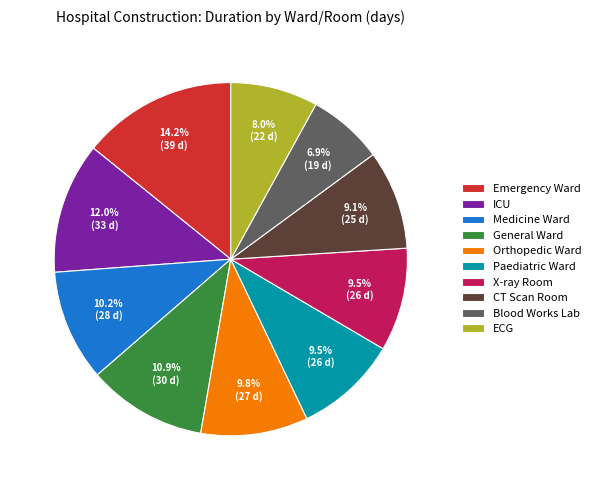

To the nearest percent, what is the difference between the largest and smallest slice percentages?

7%